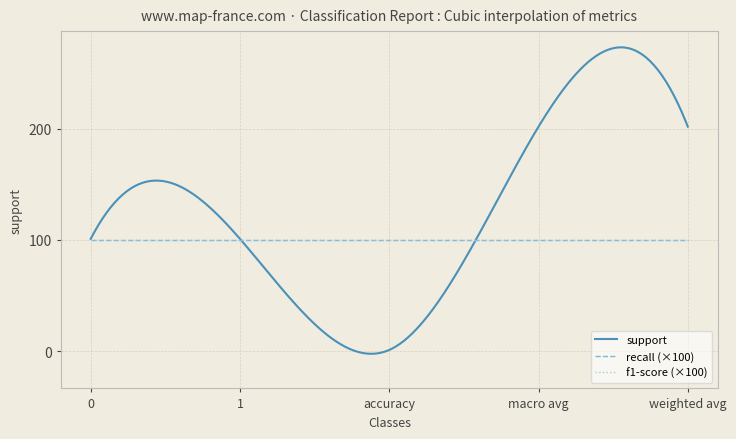

True or false: support and recall intersect in this chart.

False